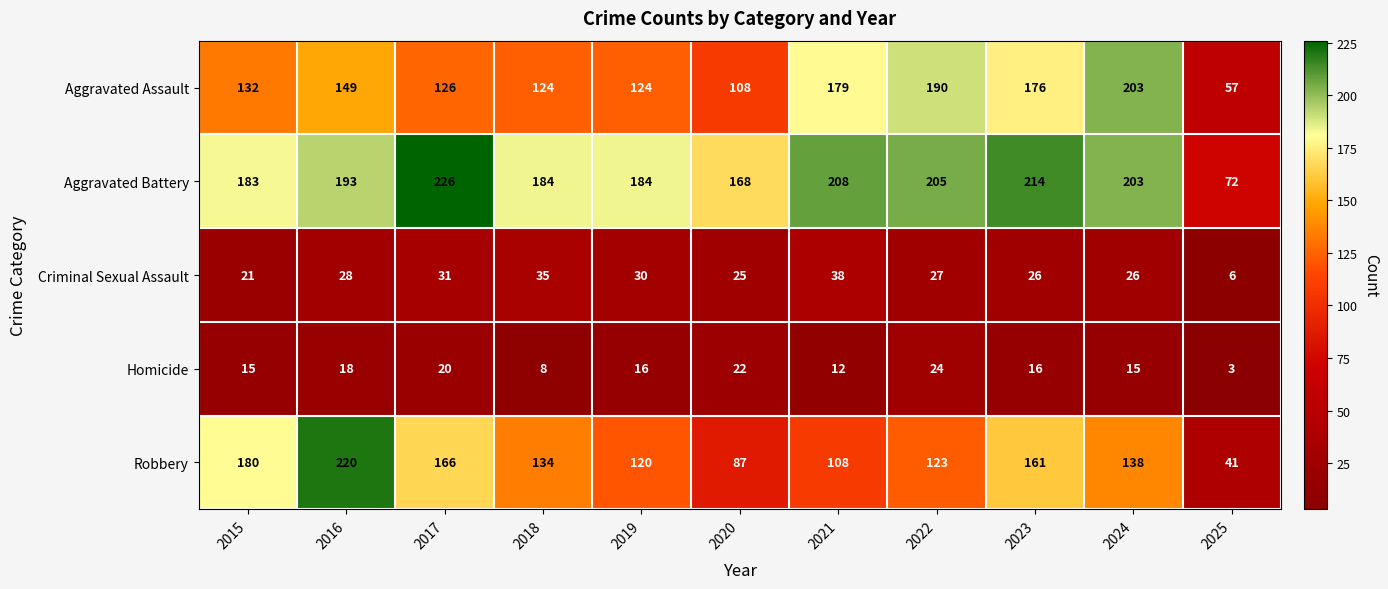

At which label is Robbery closest to 130?

2018